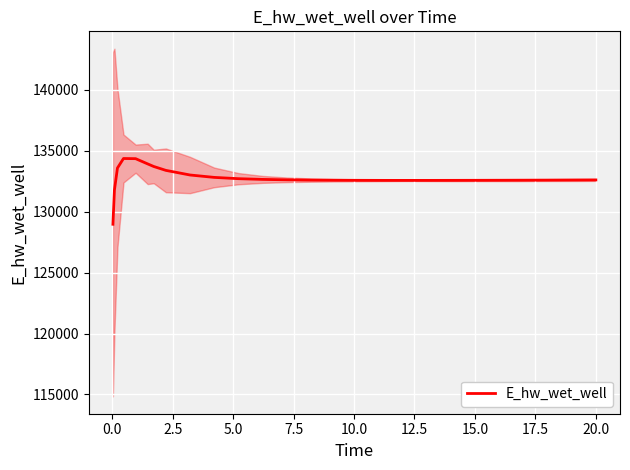

What is the maximum value for E_hw_wet_well?

134372.7